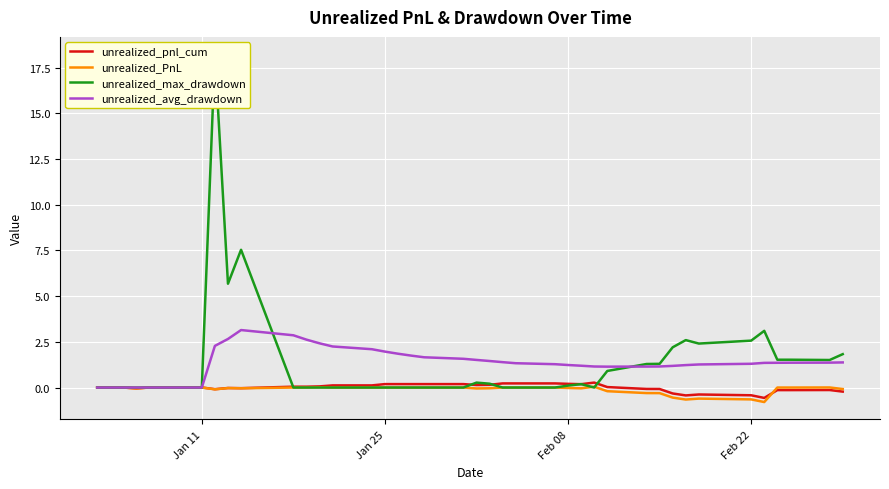

What is the lowest value of the unrealized_pnl_cum series?

-0.6